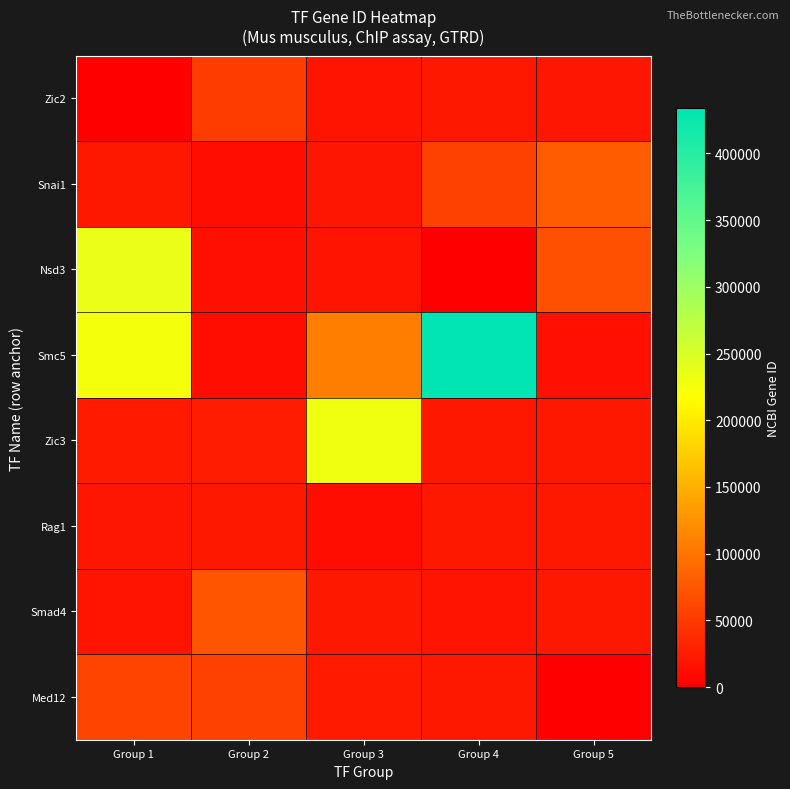

Reading left to right, list all the values displayed in this chart.

Zic2: Group 1=0	Group 2=50913	Group 3=17859	Group 4=20807	Group 5=19426
Snai1: Group 1=20613	Group 2=12591	Group 3=19726	Group 4=57261	Group 5=78658
Nsd3: Group 1=234135	Group 2=13876	Group 3=17869	Group 4=0	Group 5=67974
Smc5: Group 1=226026	Group 2=13496	Group 3=107182	Group 4=433759	Group 5=13592
Zic3: Group 1=22773	Group 2=23942	Group 3=230025	Group 4=20588	Group 5=21414
Rag1: Group 1=19373	Group 2=20465	Group 3=12393	Group 4=21386	Group 5=20926
Smad4: Group 1=17128	Group 2=71597	Group 3=20851	Group 4=18128	Group 5=20429
Med12: Group 1=59024	Group 2=56310	Group 3=22282	Group 4=21815	Group 5=0